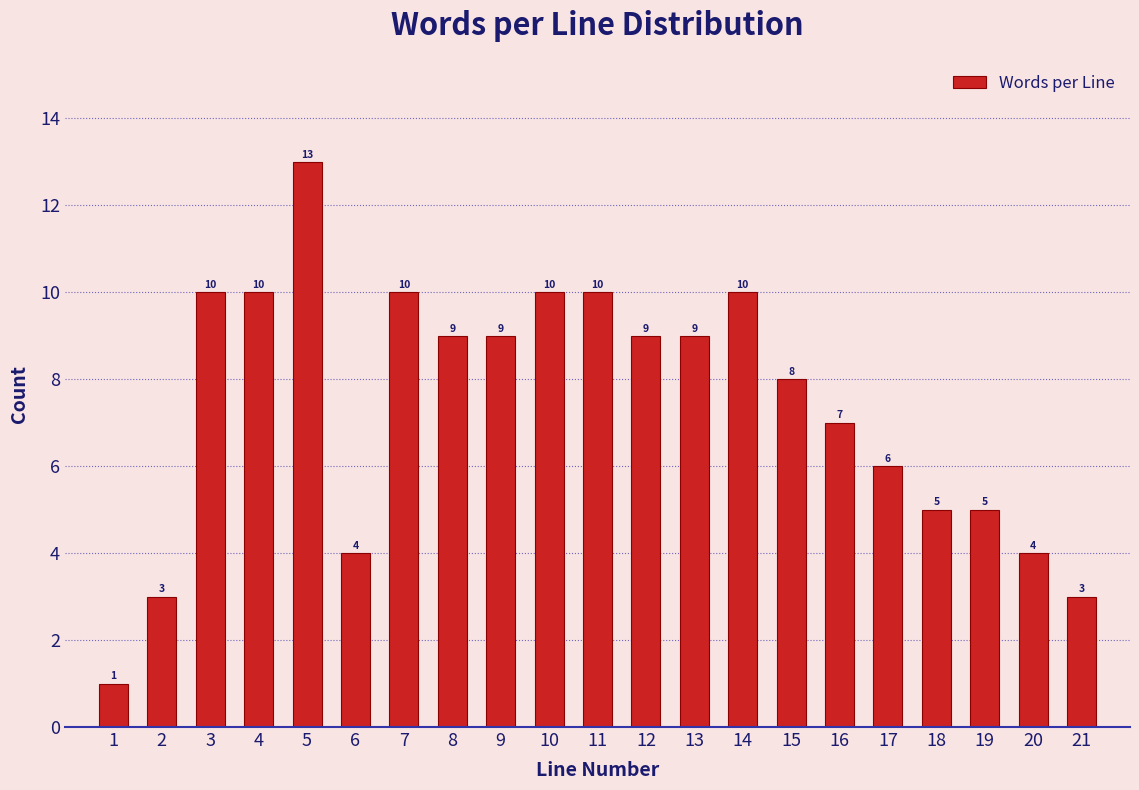

Reading left to right, extract all data points from this chart.

1	3	10	10	13	4	10	9	9	10	10	9	9	10	8	7	6	5	5	4	3